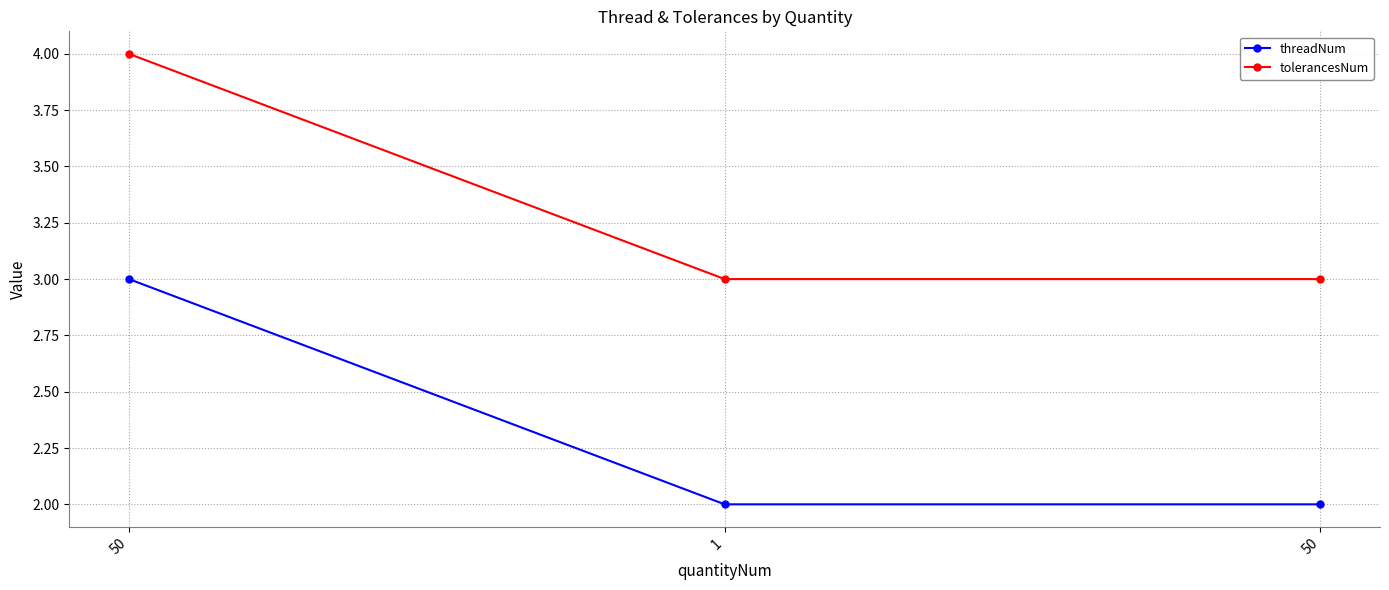

How many series are shown in this chart?

2